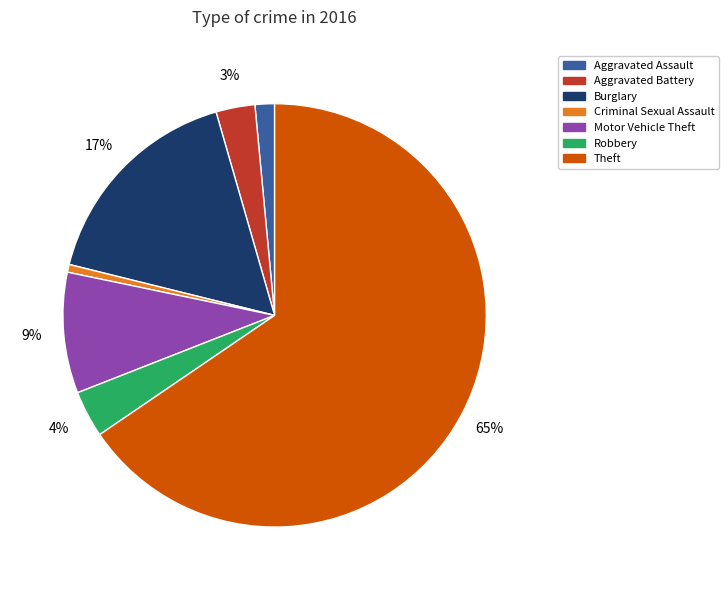

Is it true that Motor Vehicle Theft is 9% of the pie?

True